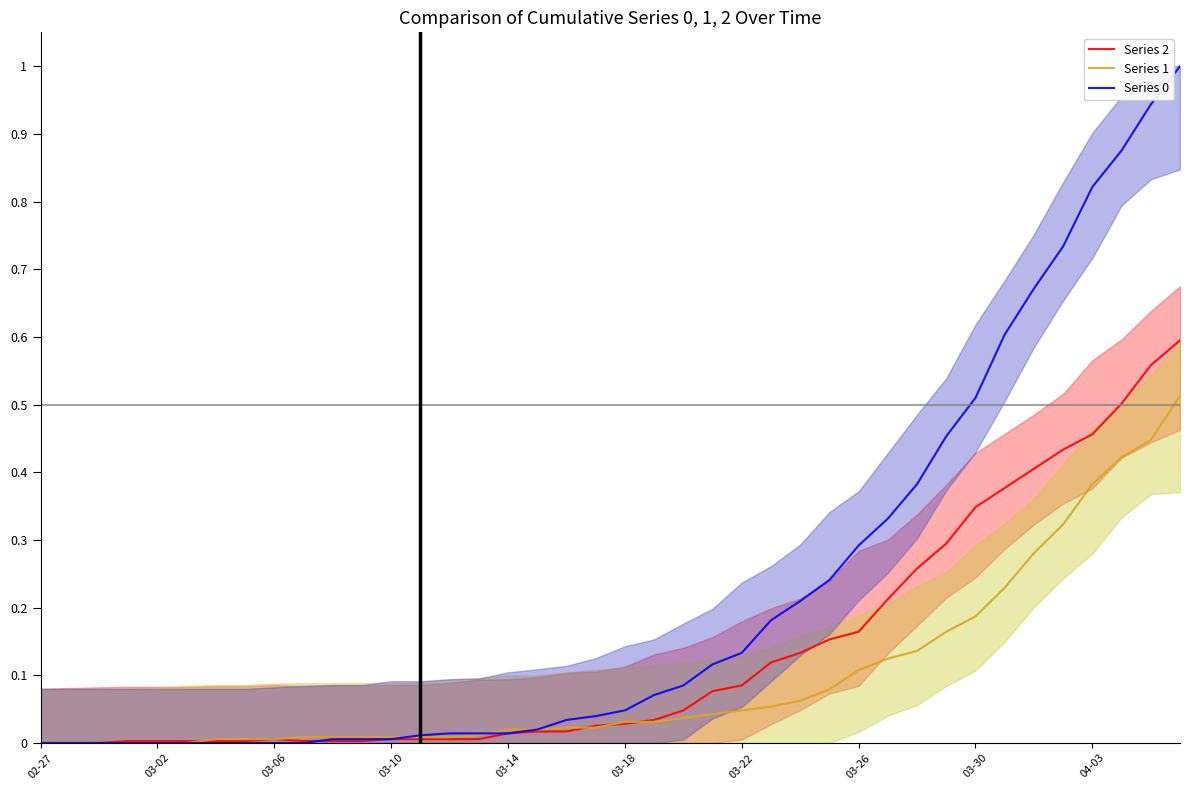

The Series 1 series shows 0.0 at 19. True or false?

True